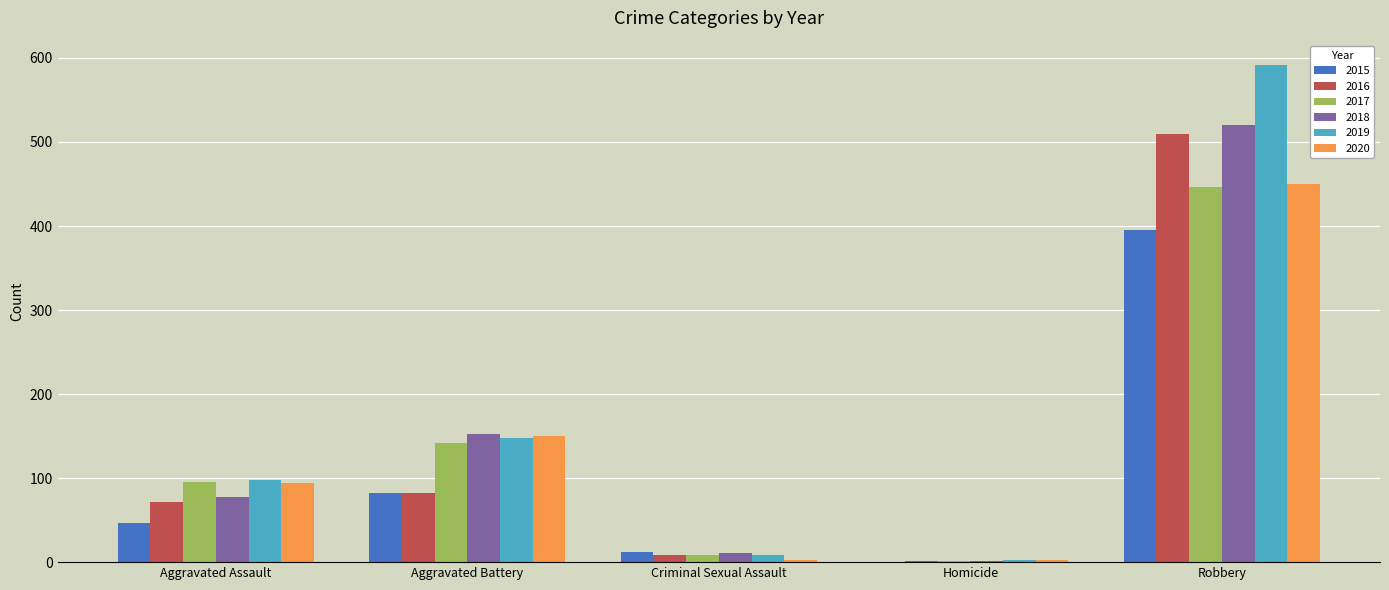

Are the bars grouped side by side (vs. stacked)?

Yes